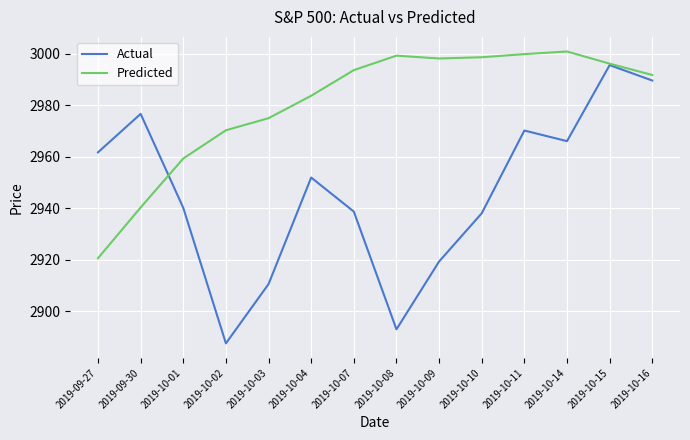

What value does the Predicted series have at 2019-10-07?

2993.7